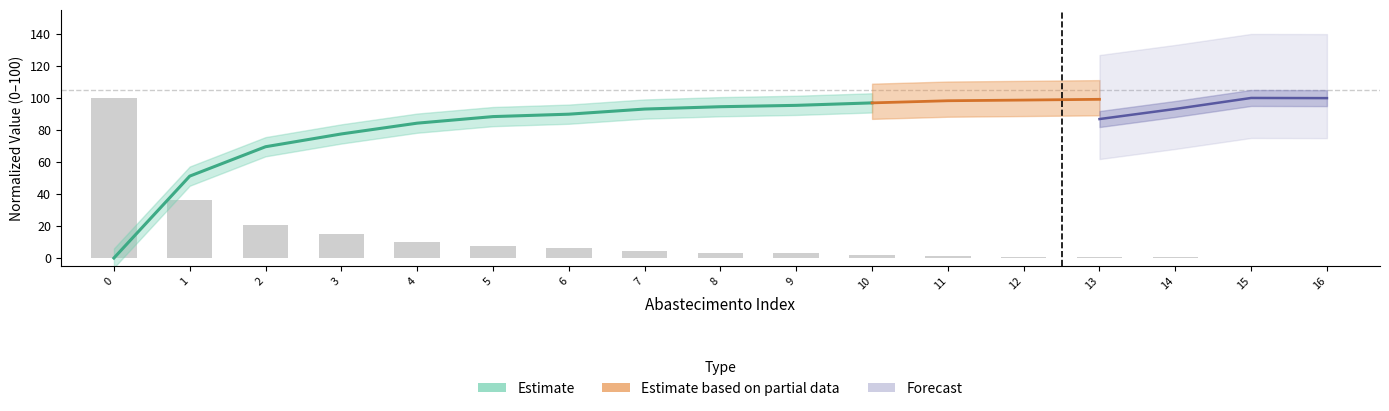

Read the value at 9.

2.8